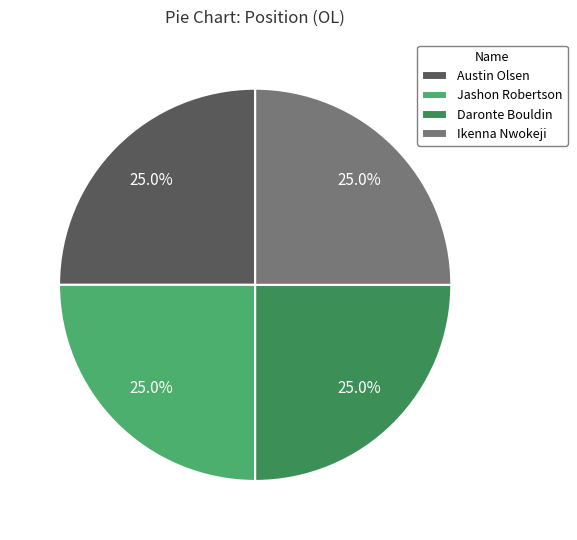

Approximately how many times larger is the value at Ikenna Nwokeji compared to Daronte Bouldin?

1.0